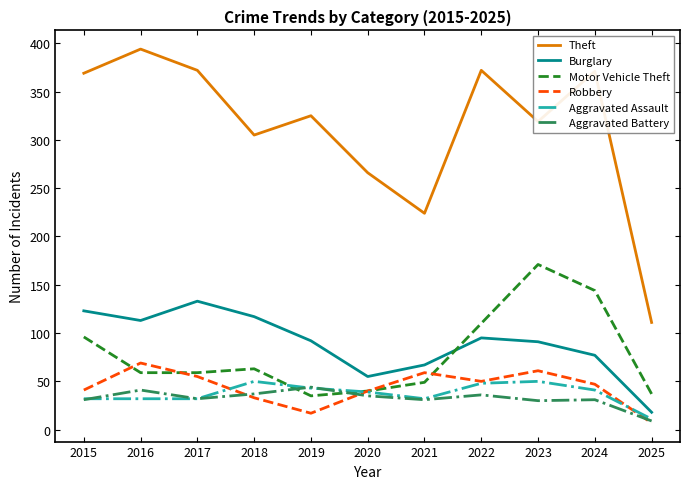

True or false: Theft has a value of 156 at 2020.

False